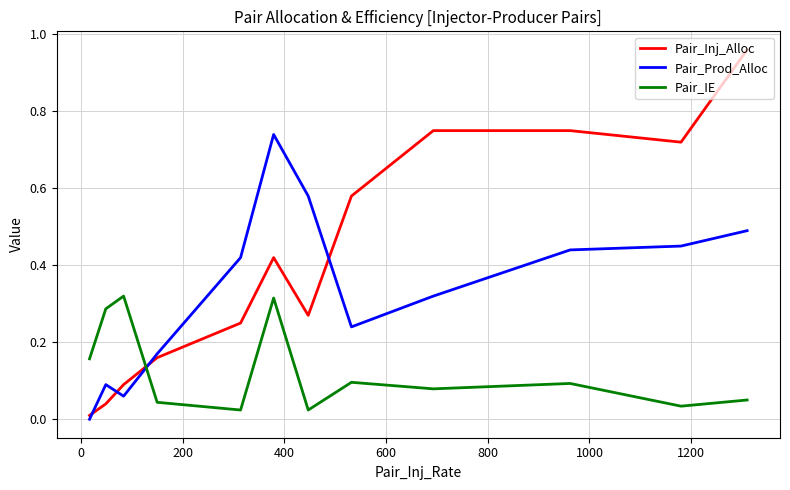

List the series in order of their peak value, lowest first.

Pair_IE, Pair_Prod_Alloc, Pair_Inj_Alloc